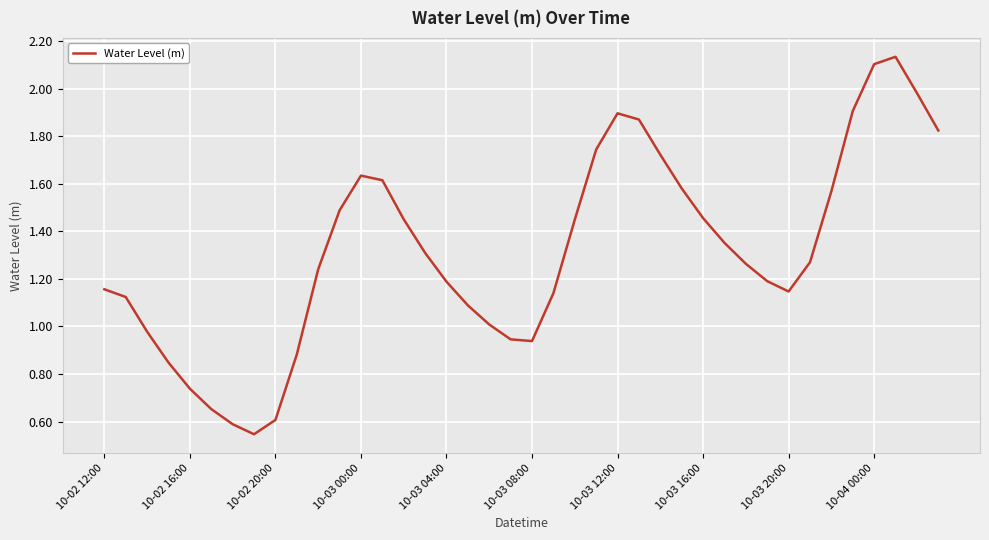

What is the sum of all values?

52.6